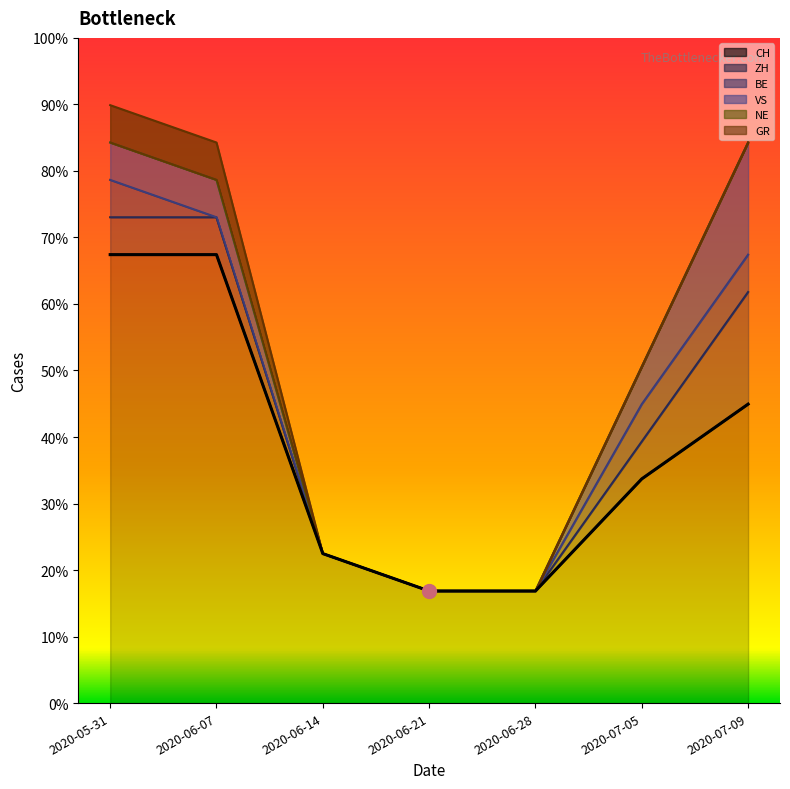

Reading right to left, transcribe all the data shown in this chart.

CH: 8	6	3	3	4	12	12
ZH: 3	1	0	0	0	1	1
BE: 1	1	0	0	0	0	1
VS: 3	1	0	0	0	1	1
NE: 0	0	0	0	0	0	0
GR: 0	0	0	0	0	1	1